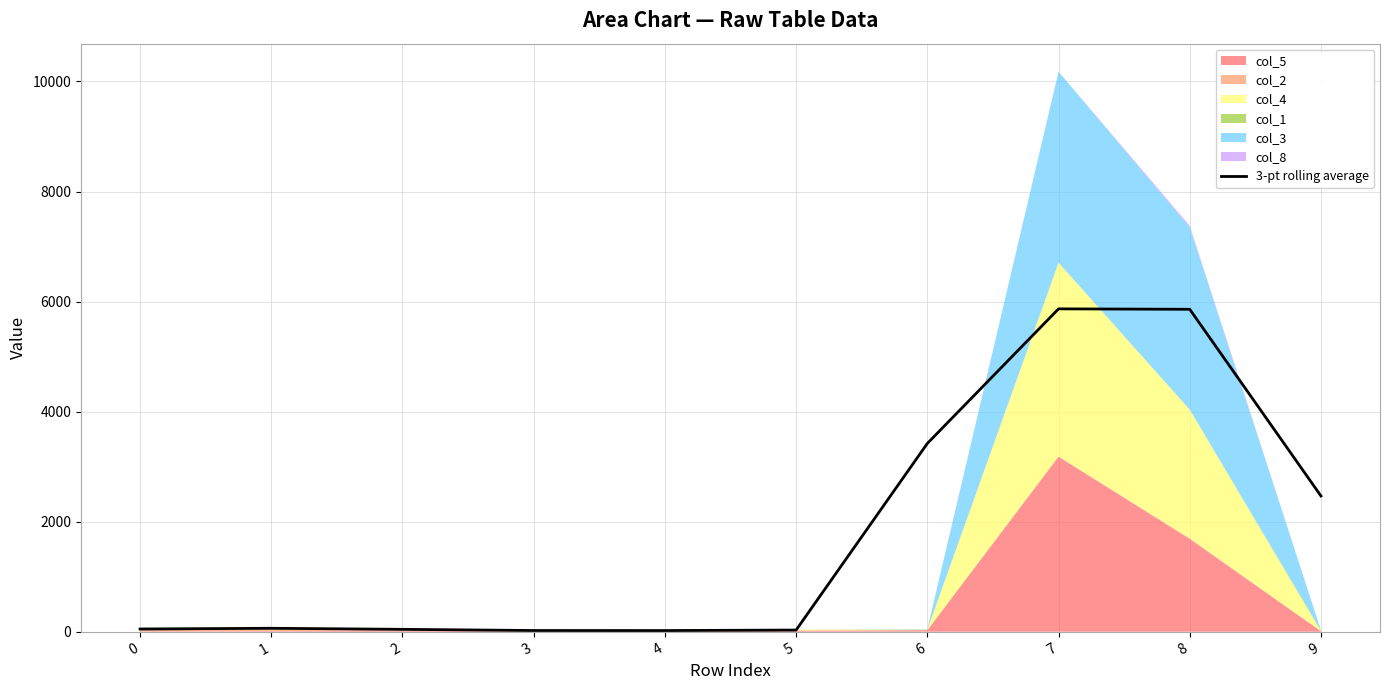

Reading right to left, transcribe all the data shown in this chart.

2467.0	5859.7	5867.3	3421.3	30.3	21.3	22.0	43.3	62.7	48.7